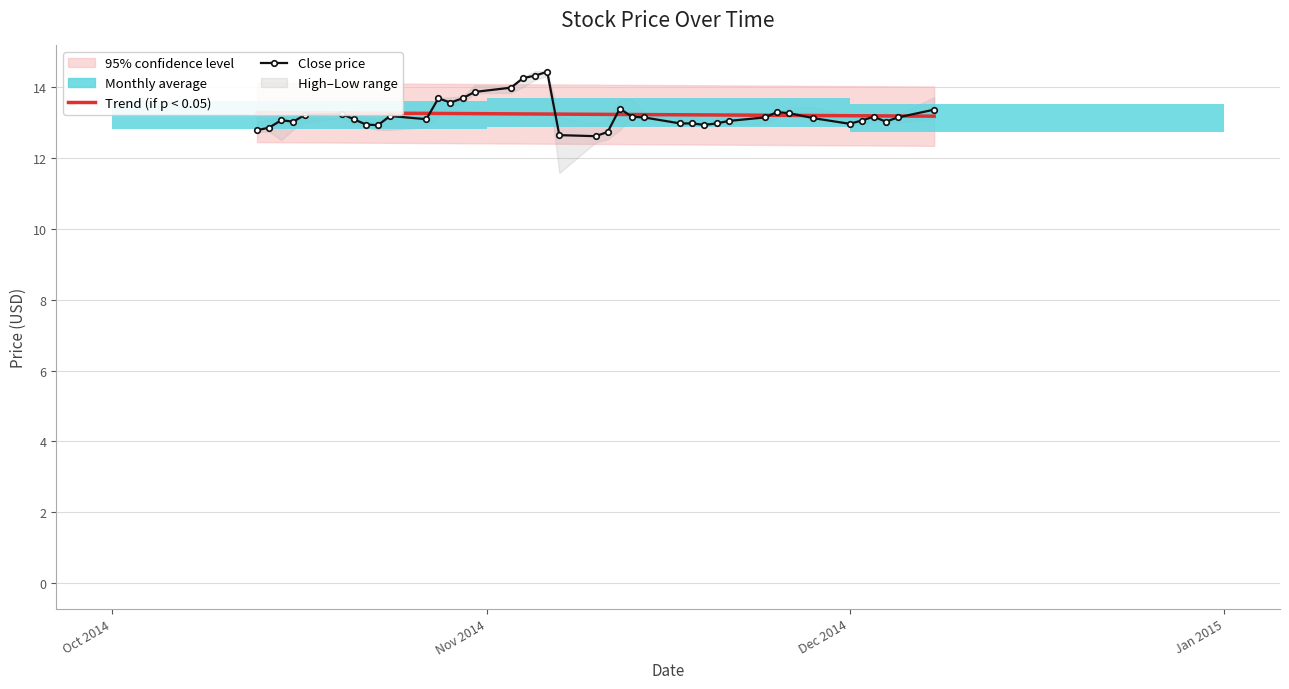

True or false: Close price has more than 2 interior local peaks.

True